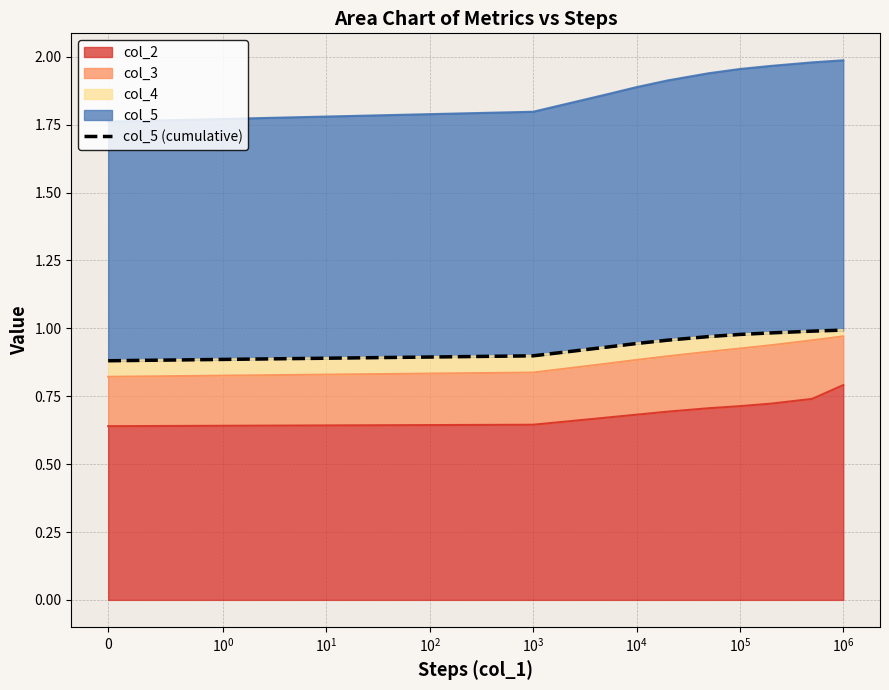

What is the difference between the maximum and minimum values?

0.1